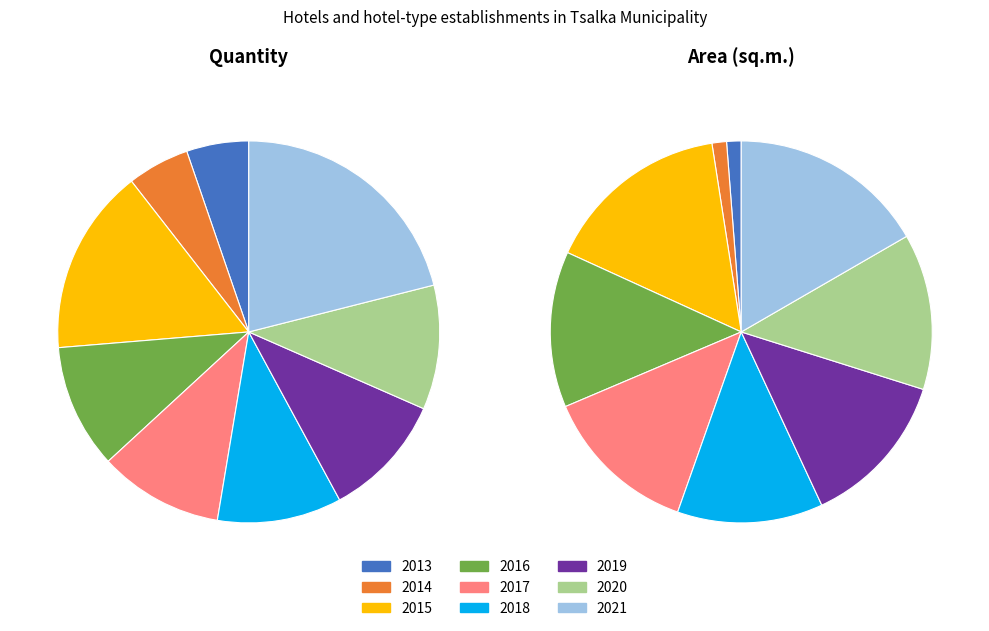

To the nearest percent, what percentage of the pie is 2017?

11%